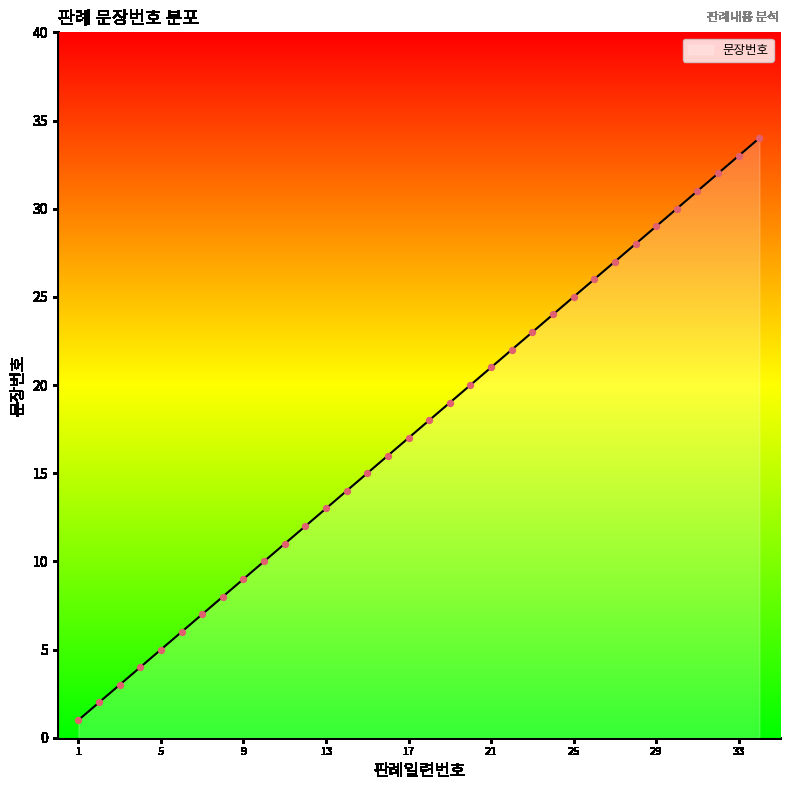

What is the difference between the maximum and minimum values?

33